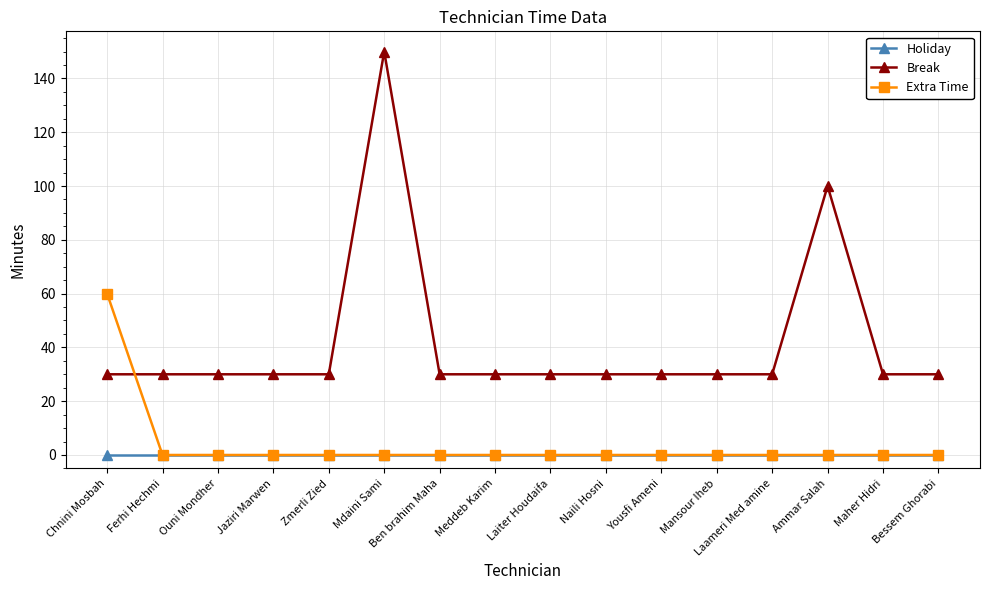

Reading left to right, list all the values displayed in this chart.

Holiday: 0	0	0	0	0	0	0	0	0	0	0	0	0	0	0	0
Break: 30	30	30	30	30	150	30	30	30	30	30	30	30	100	30	30
Extra Time: 60	0	0	0	0	0	0	0	0	0	0	0	0	0	0	0